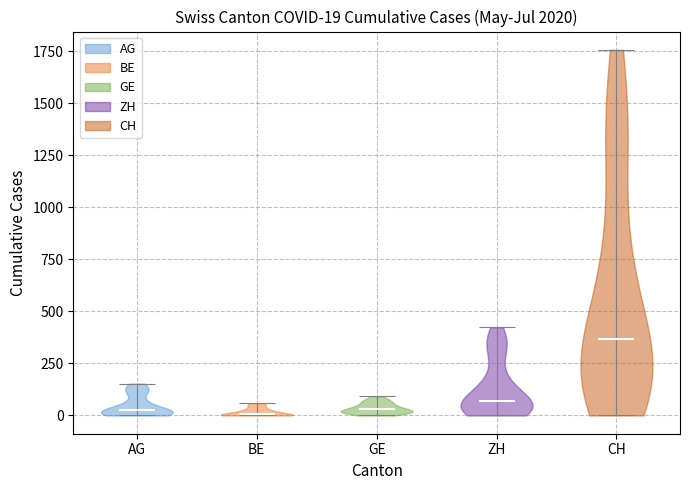

Which violin has the highest median line?

CH